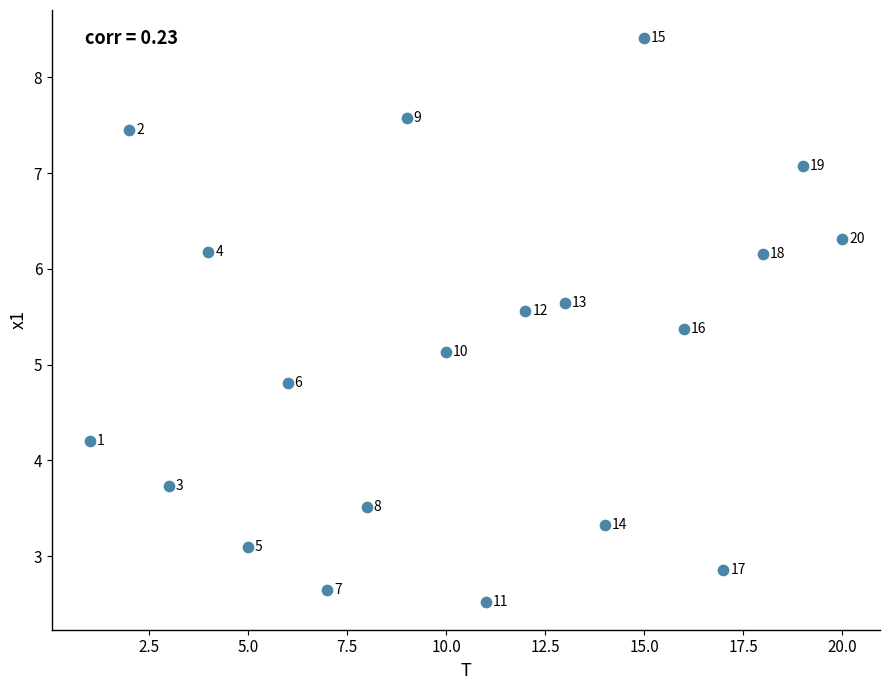

What Y value in the scatter plot is closest to 5?

5.1